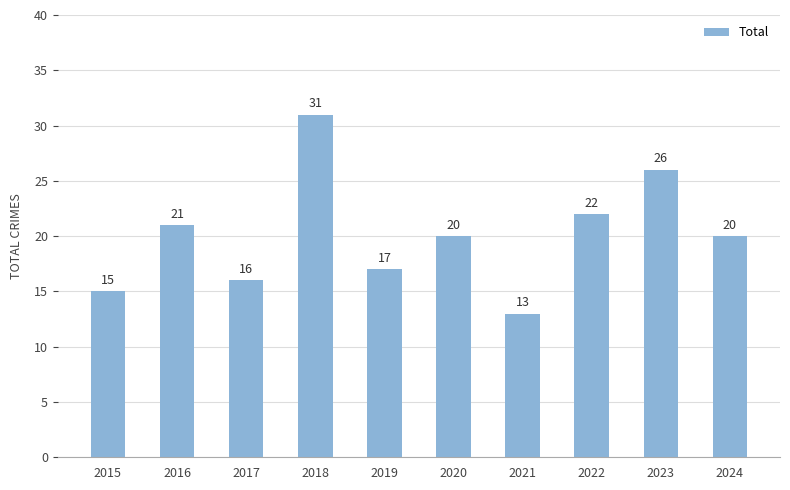

How many distinct data groups are displayed?

1